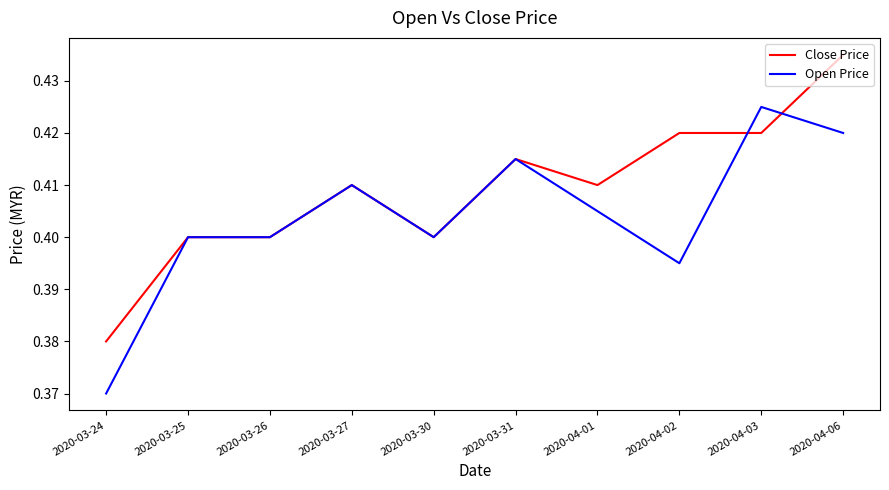

What is the sum of all Open Price values?

4.0